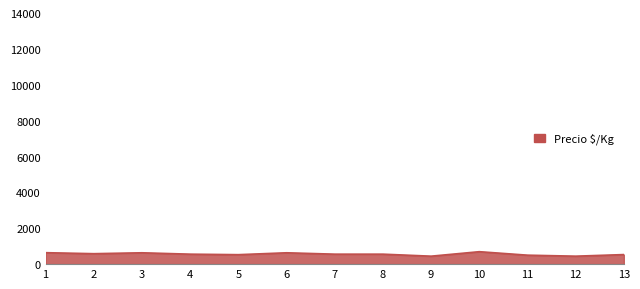

Is it true that the value at 10 is 694?

True